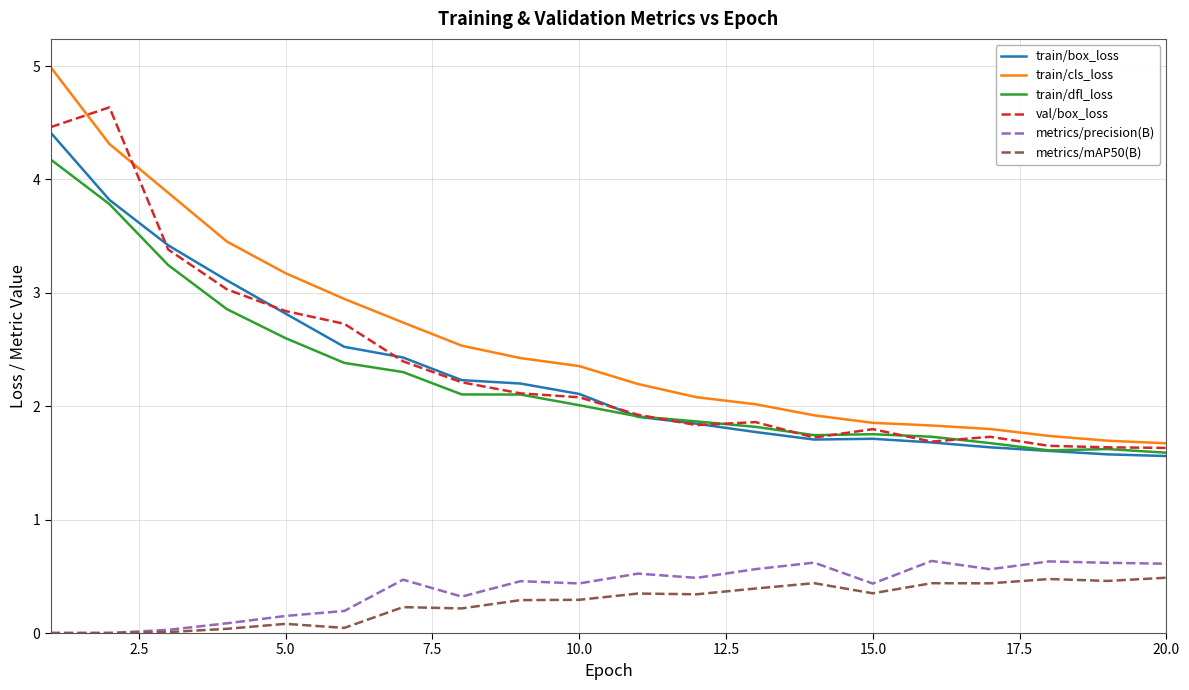

True or false: val/box_loss and metrics/precision(B) cross at least once.

False